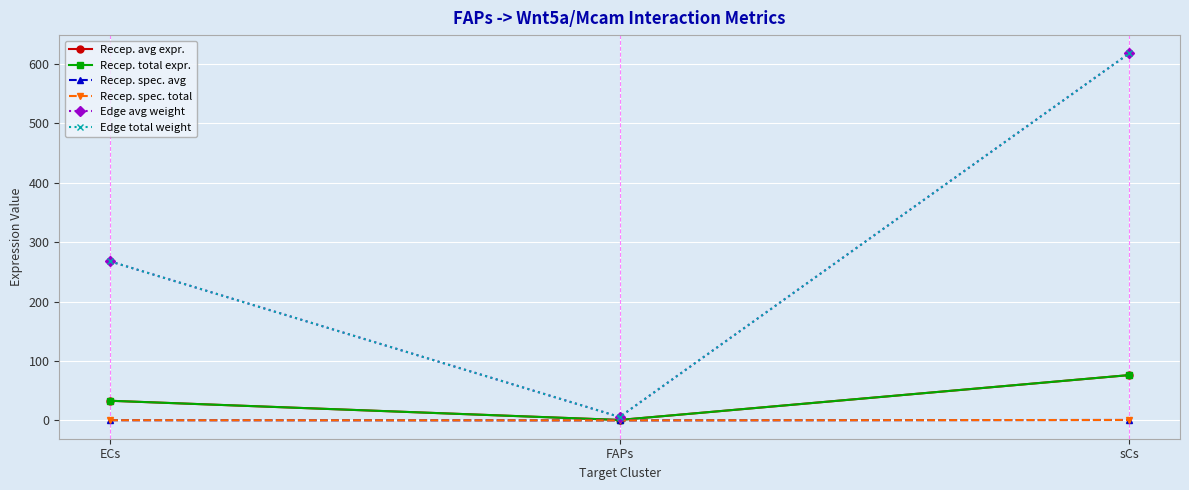

Which series has the largest range (max minus min)?

Edge avg weight